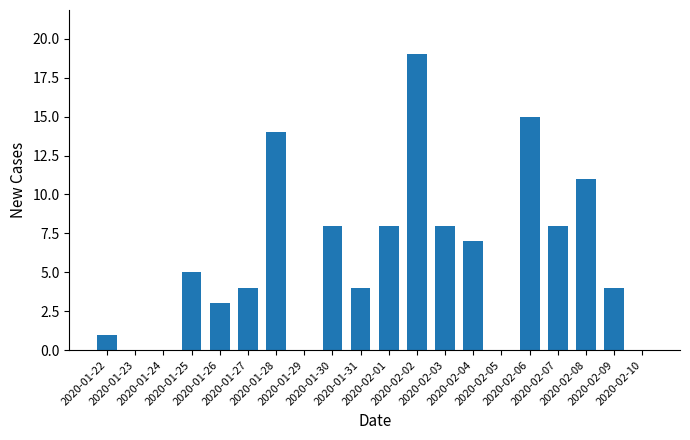

What is the change in value from 2020-01-23 to 2020-01-30?

+8